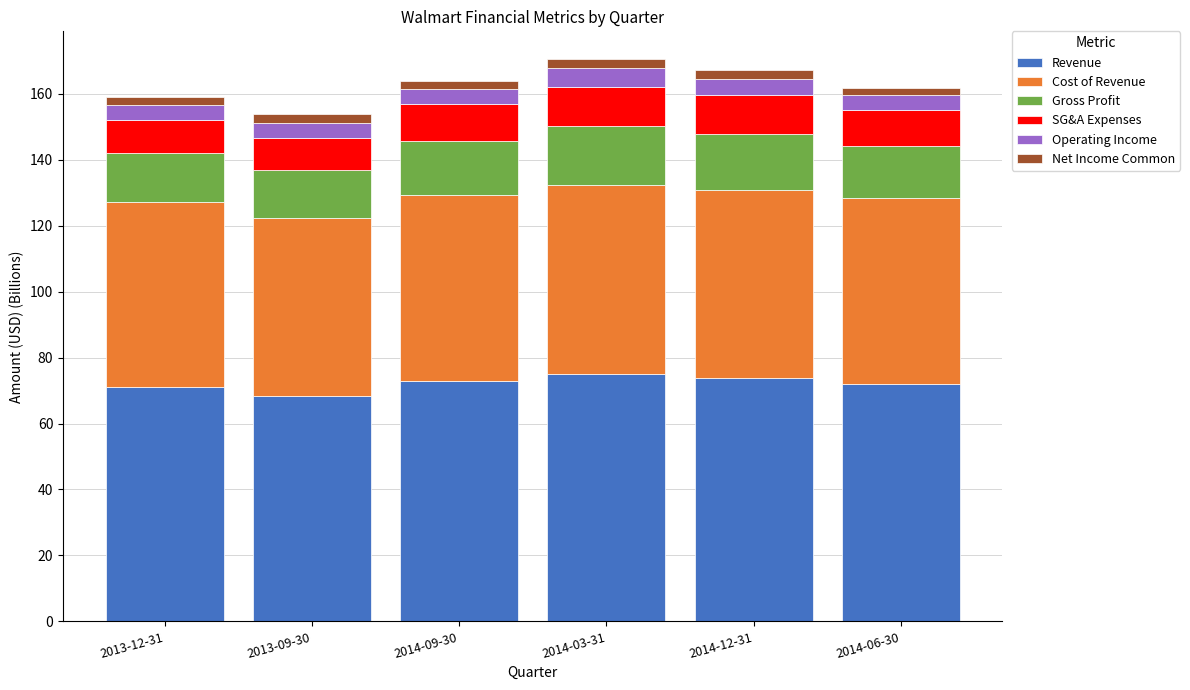

What is the minimum value for Revenue?

68.4